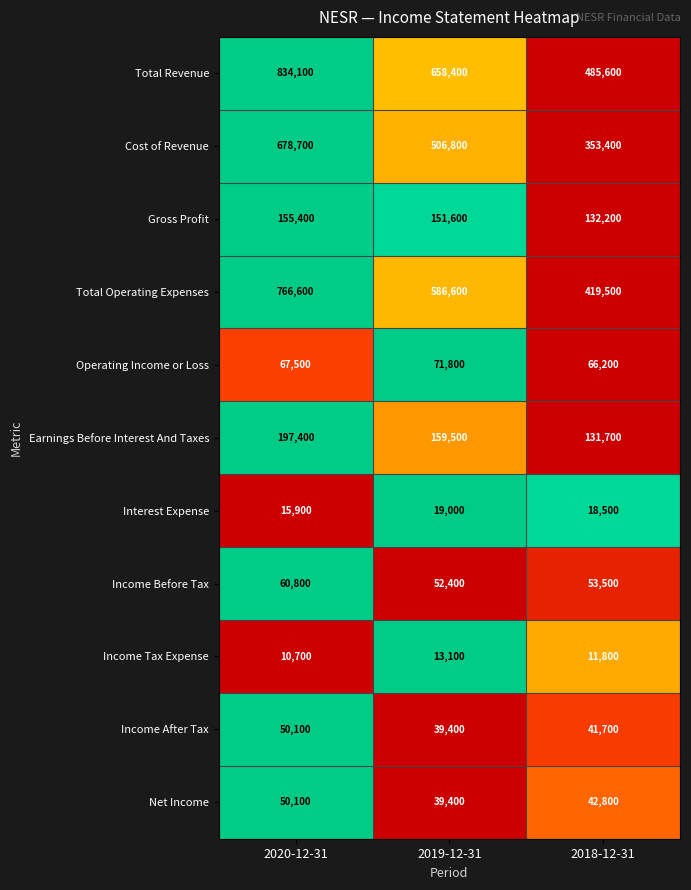

Is it true that Earnings Before Interest And Taxes equals 131700 at 2018-12-31?

True